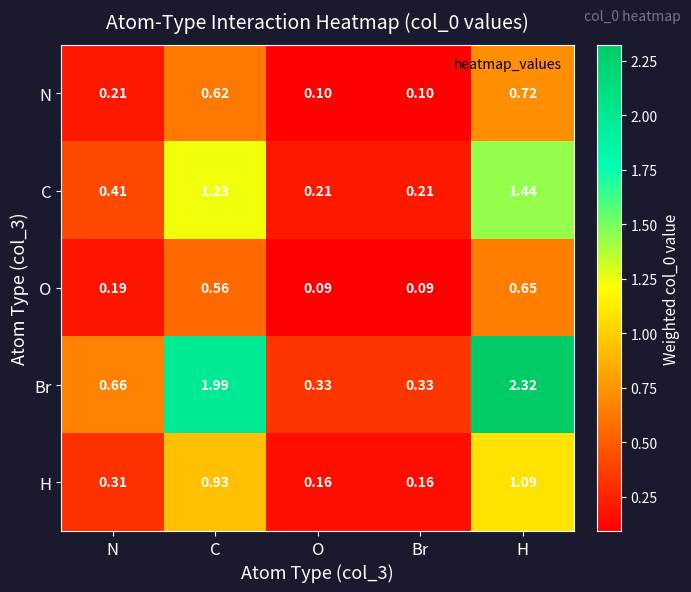

List the series in order of their peak value, lowest first.

O, N, H, C, Br